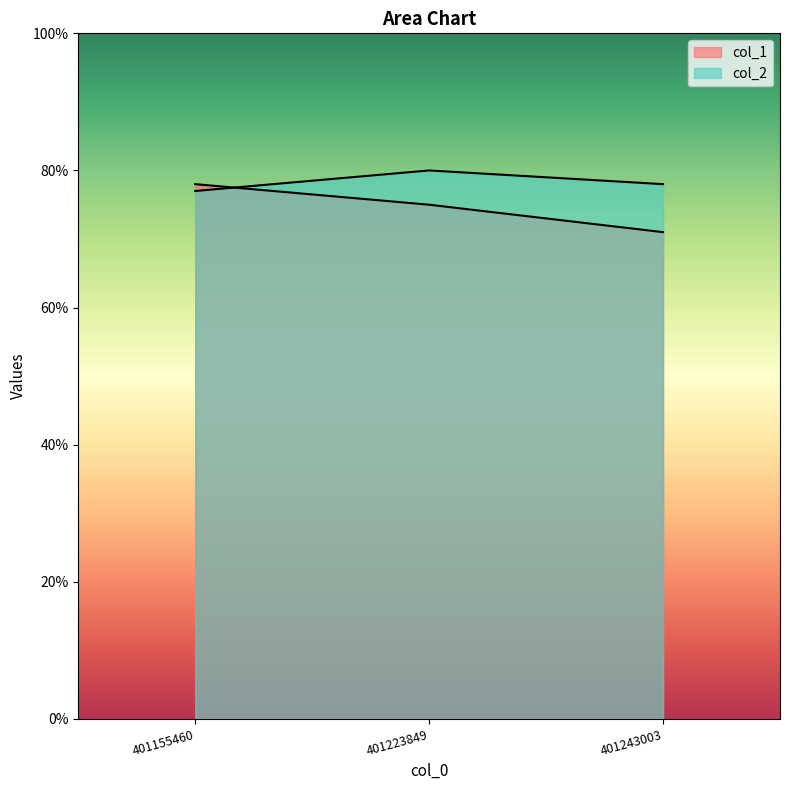

Rank the categories by col_1 value from highest to lowest.

401155460, 401223849, 401243003